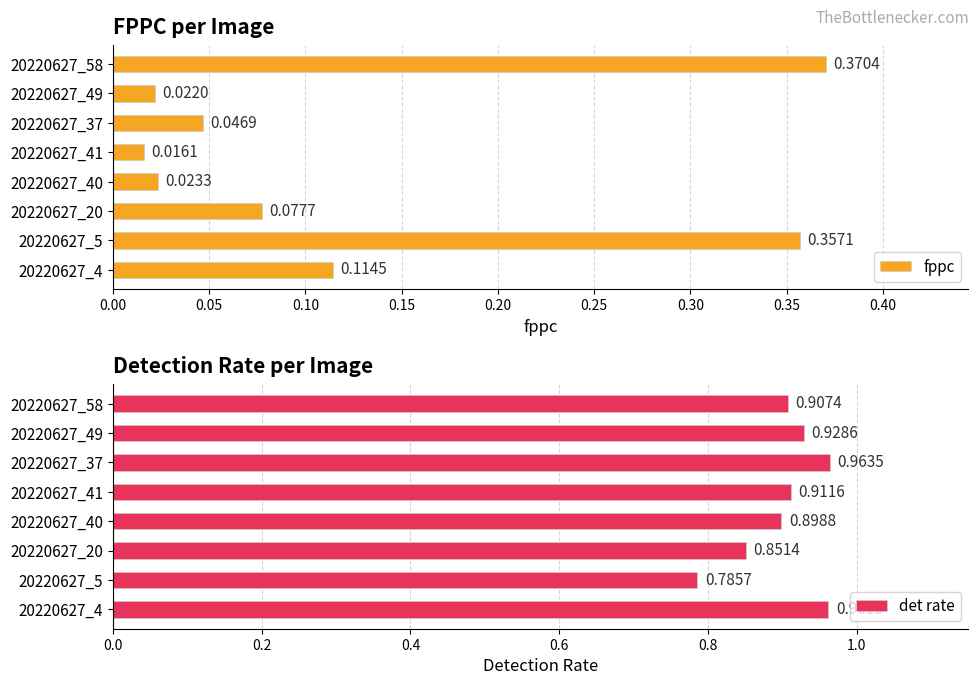

List the labels in order of fppc value, largest first.

20220627_58, 20220627_5, 20220627_4, 20220627_20, 20220627_37, 20220627_40, 20220627_49, 20220627_41